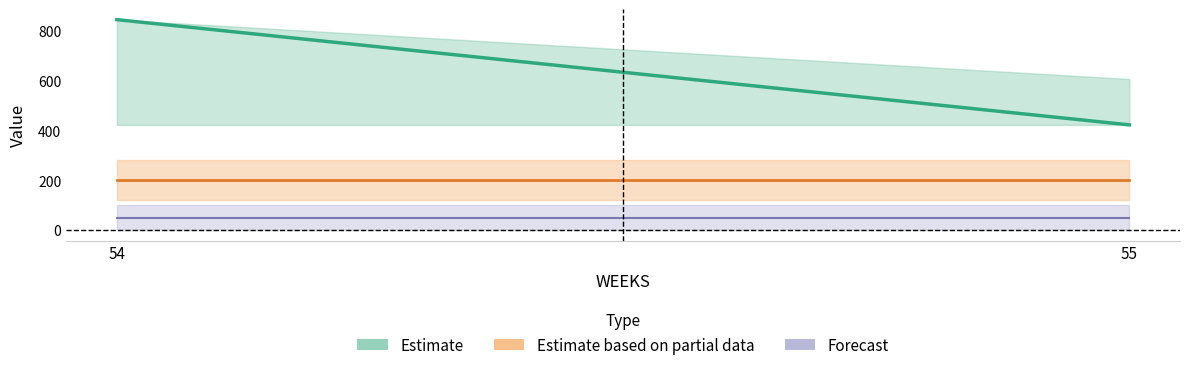

How many data points does each series have?

2